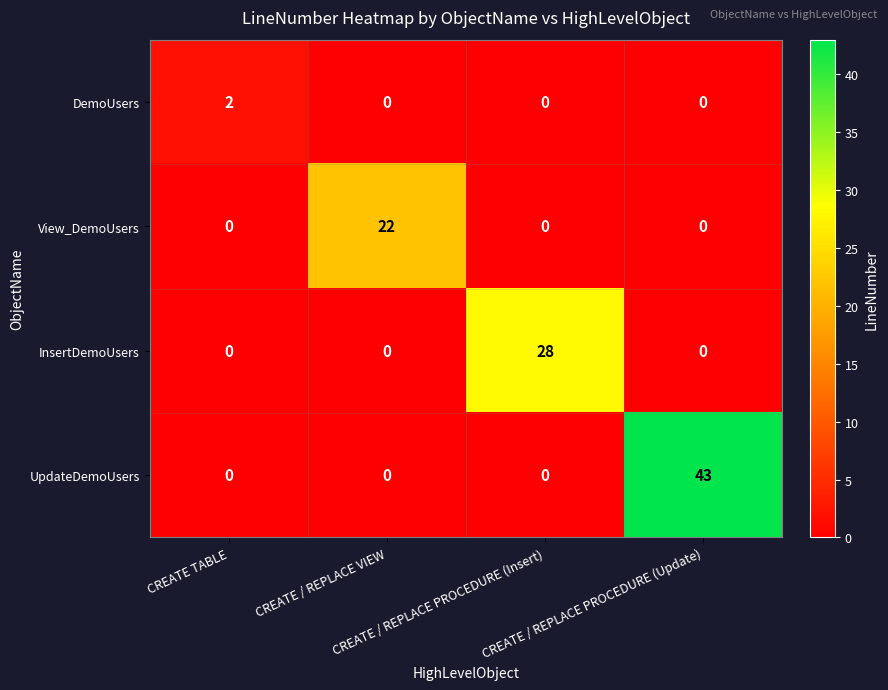

What is the highest value of the InsertDemoUsers series?

28